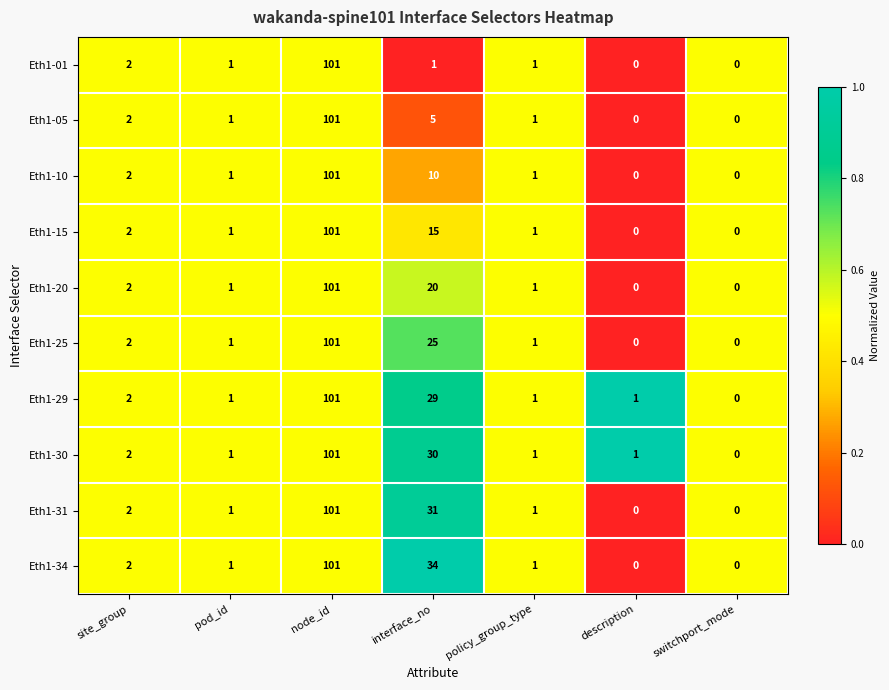

What is the difference between the Eth1-15 values at description and node_id?

101